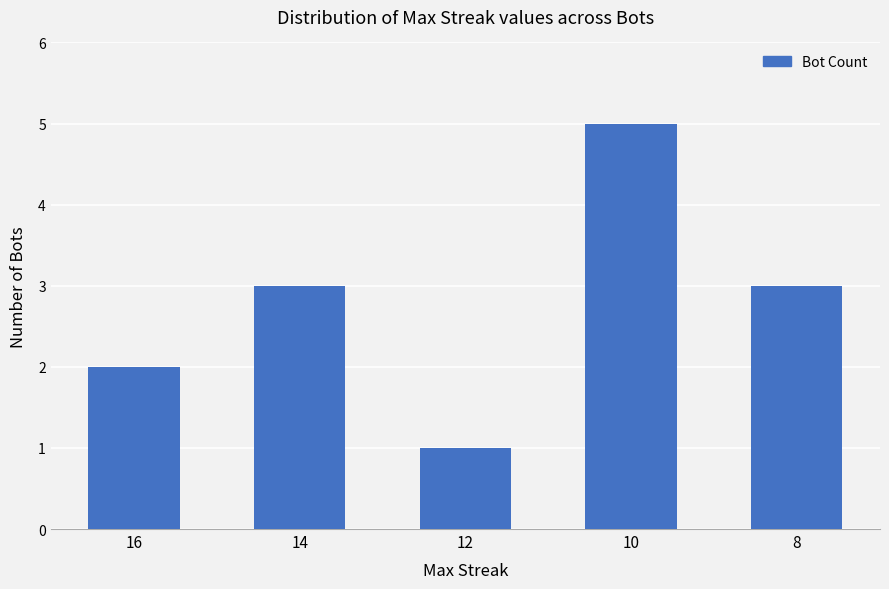

Is it true that the value at 14 is 3?

True